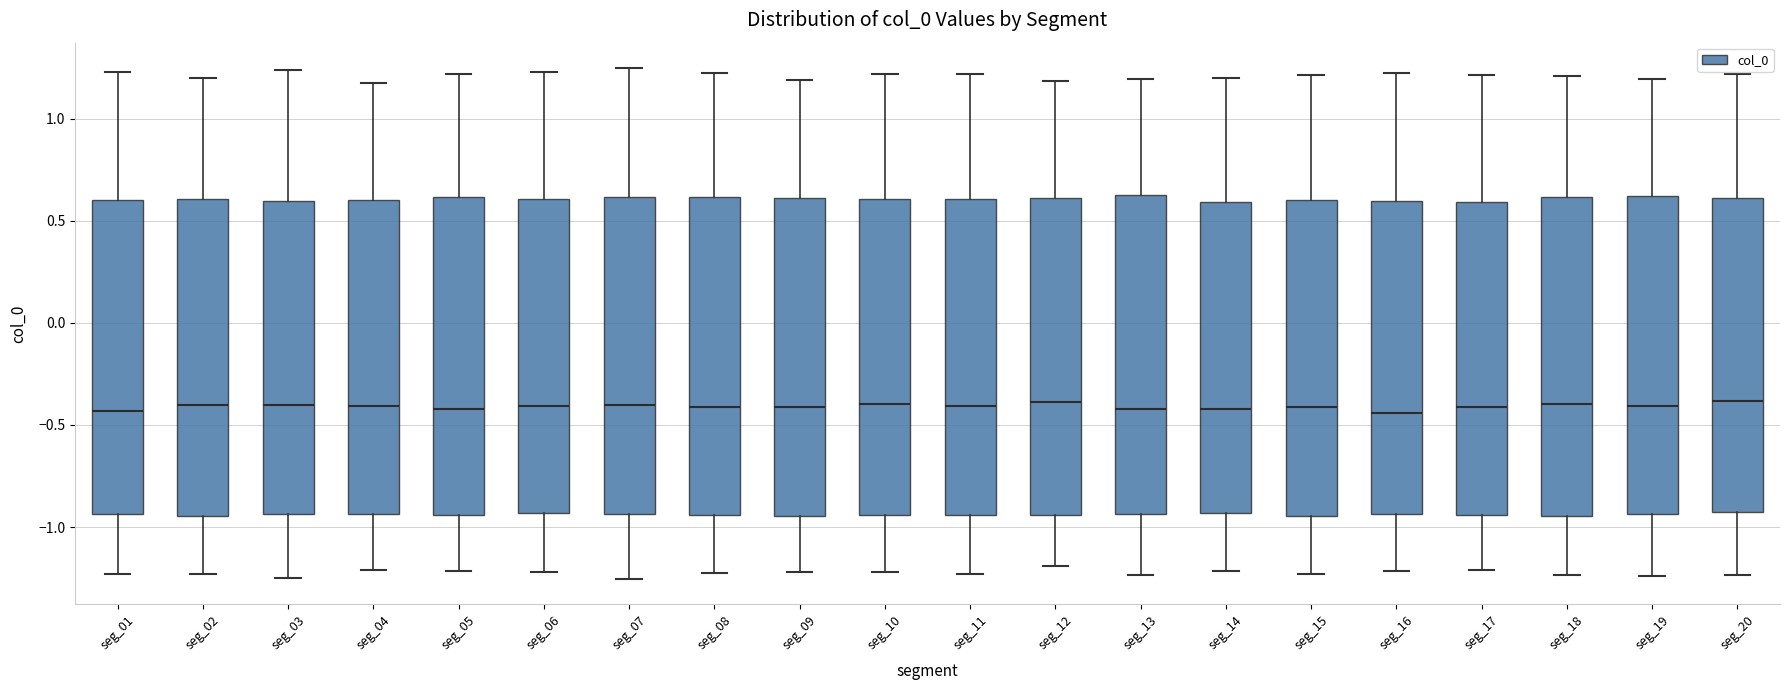

Reading left to right, read every box against the y-axis: the position of its median line, the range the box covers, and the ends of its whiskers. The values are not printed on the chart, so give them approximately, as read against the axis.

seg_01: median -0.45, box -0.95 to 0.60, whiskers -1.25 to 1.25
seg_02: median -0.40, box -0.95 to 0.60, whiskers -1.25 to 1.20
seg_03: median -0.40, box -0.95 to 0.60, whiskers -1.25 to 1.25
seg_04: median -0.40, box -0.95 to 0.60, whiskers -1.20 to 1.15
seg_05: median -0.40, box -0.95 to 0.60, whiskers -1.20 to 1.20
seg_06: median -0.40, box -0.95 to 0.60, whiskers -1.20 to 1.25
seg_07: median -0.40, box -0.95 to 0.60, whiskers -1.25 to 1.25
seg_08: median -0.40, box -0.95 to 0.60, whiskers -1.20 to 1.25
seg_09: median -0.40, box -0.95 to 0.60, whiskers -1.20 to 1.20
seg_10: median -0.40, box -0.95 to 0.60, whiskers -1.20 to 1.20
seg_11: median -0.40, box -0.95 to 0.60, whiskers -1.25 to 1.20
seg_12: median -0.40, box -0.95 to 0.60, whiskers -1.20 to 1.20
seg_13: median -0.40, box -0.95 to 0.65, whiskers -1.25 to 1.20
seg_14: median -0.40, box -0.95 to 0.60, whiskers -1.20 to 1.20
seg_15: median -0.40, box -0.95 to 0.60, whiskers -1.25 to 1.20
seg_16: median -0.45, box -0.95 to 0.60, whiskers -1.20 to 1.25
seg_17: median -0.40, box -0.95 to 0.60, whiskers -1.20 to 1.20
seg_18: median -0.40, box -0.95 to 0.60, whiskers -1.25 to 1.20
seg_19: median -0.40, box -0.95 to 0.60, whiskers -1.25 to 1.20
seg_20: median -0.40, box -0.95 to 0.60, whiskers -1.25 to 1.20